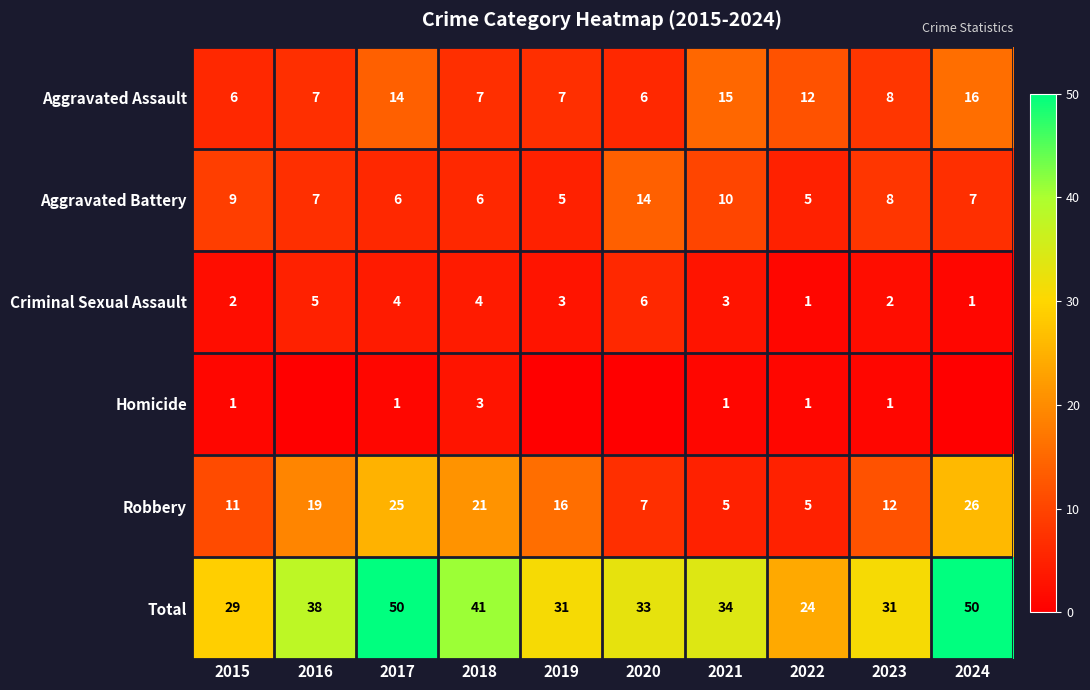

What is the difference between the highest and lowest values at 2023?

30